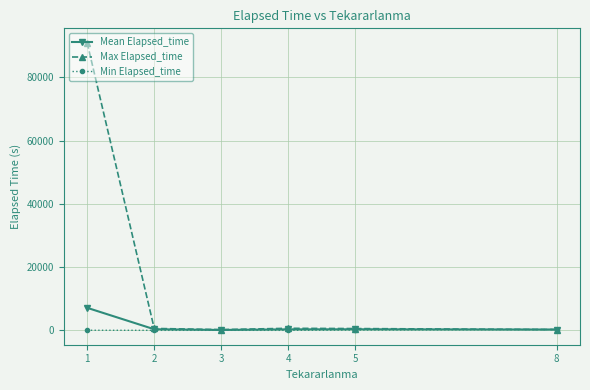

What are all the series names shown in the legend?

Mean Elapsed_time, Max Elapsed_time, Min Elapsed_time